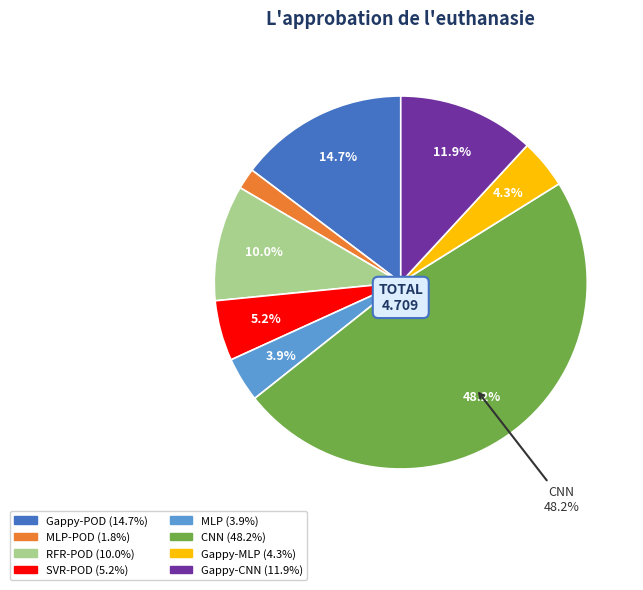

Is there a majority slice in this chart?

No